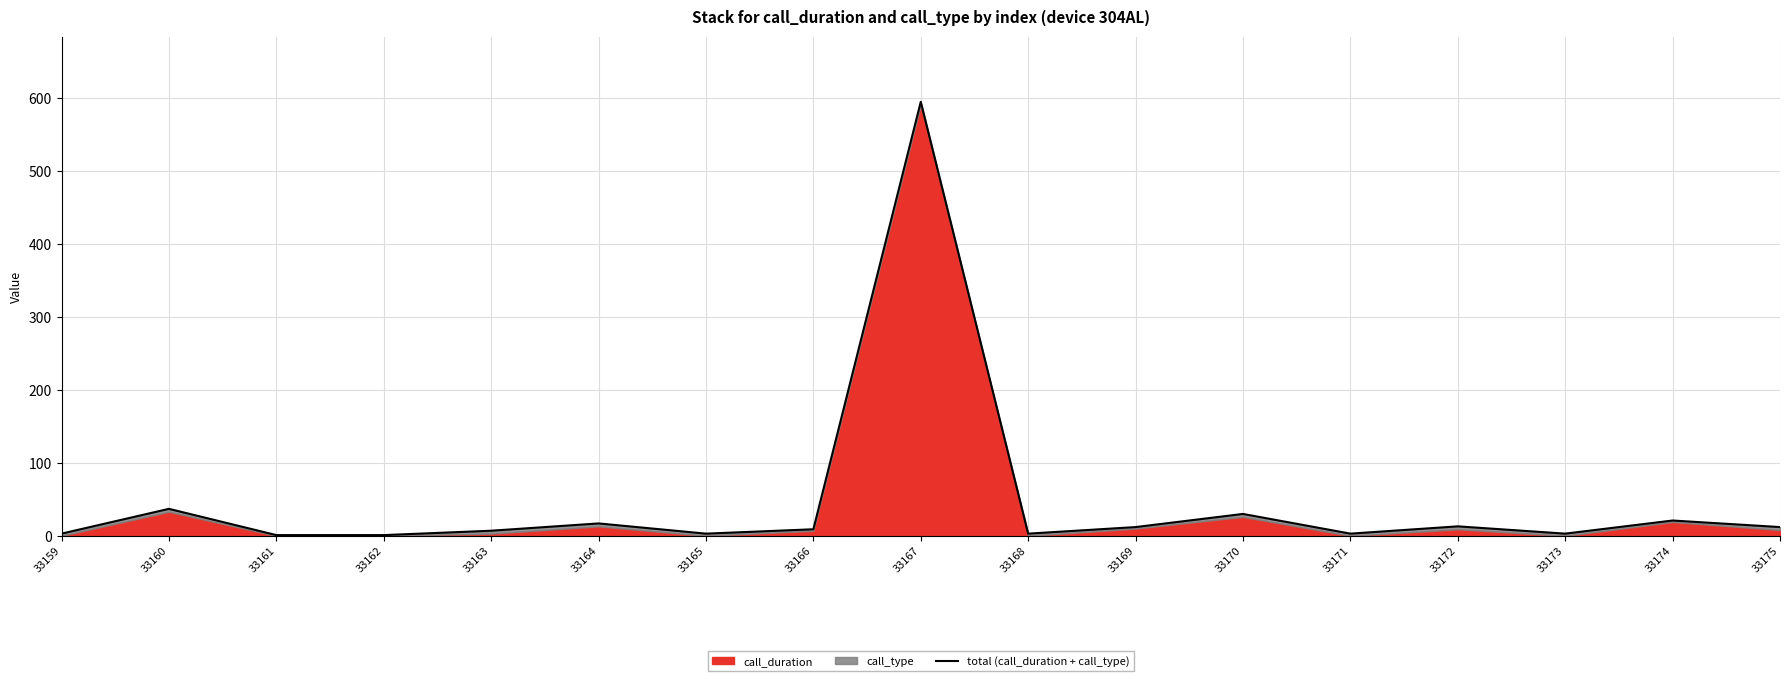

True or false: the data shows 12 at 33175.

True